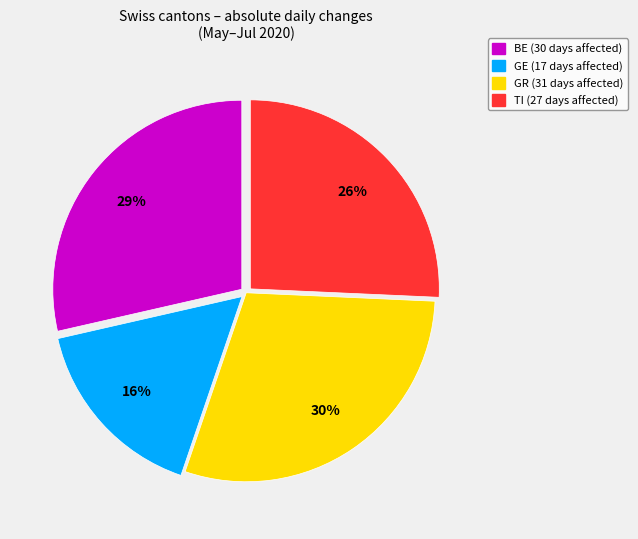

Does any single category account for the majority?

No